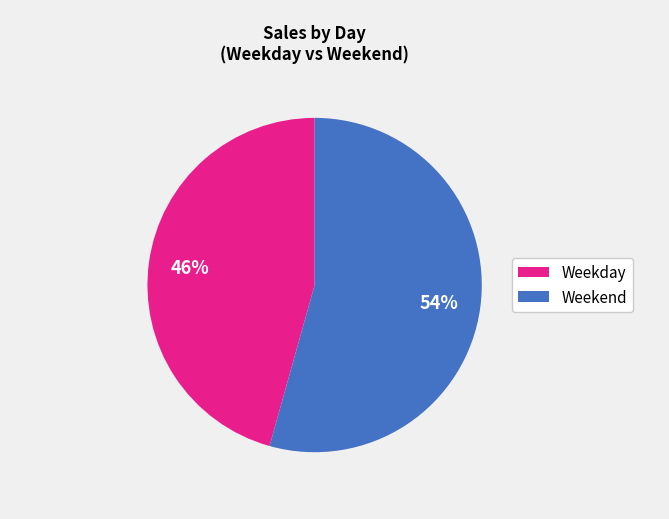

Does any single category account for the majority?

Yes